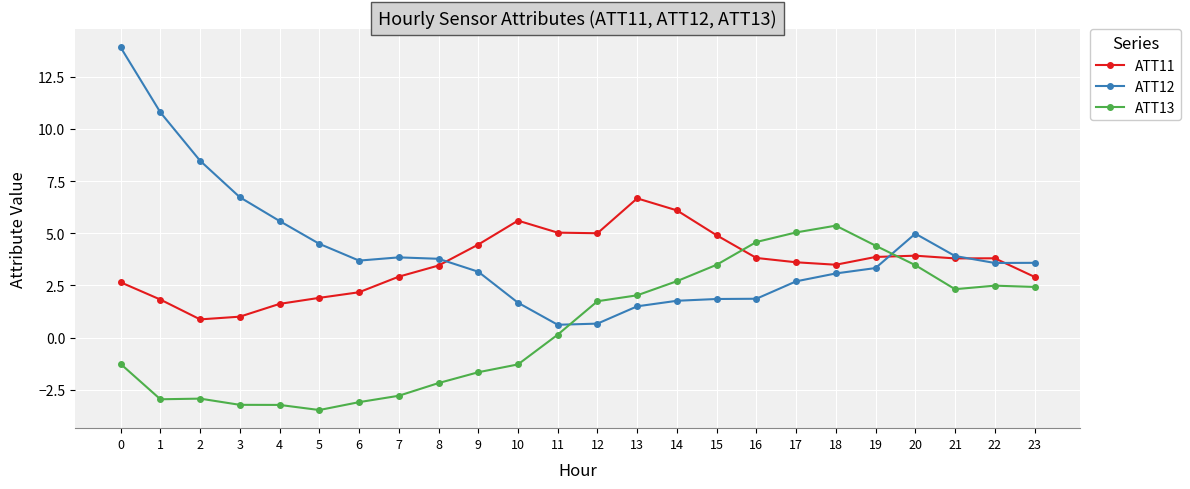

Is this an area chart (filled region under the line)?

No